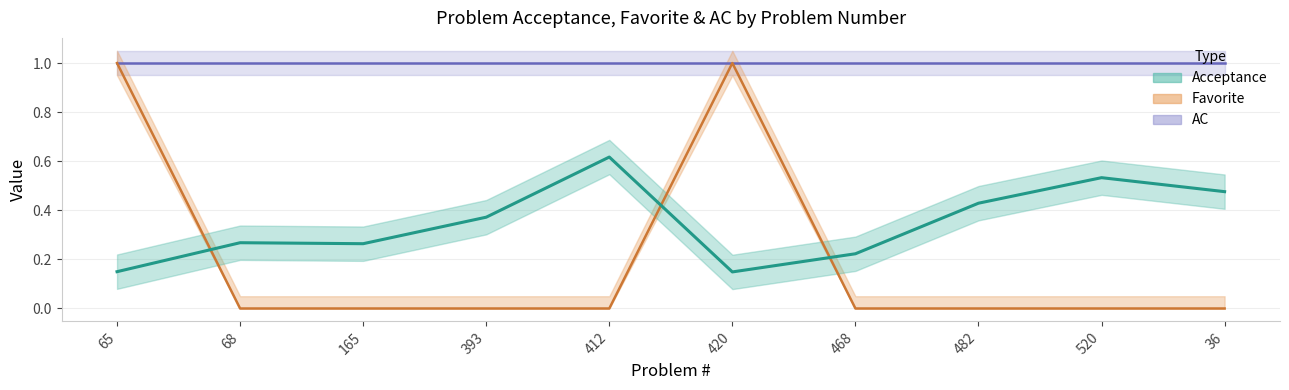

At how many categories does at least one series exceed 0?

10